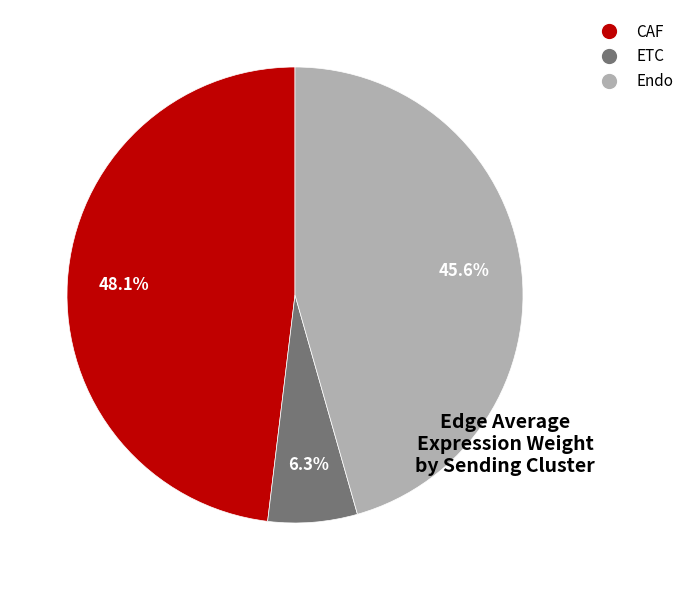

How many slices are in this pie chart?

3